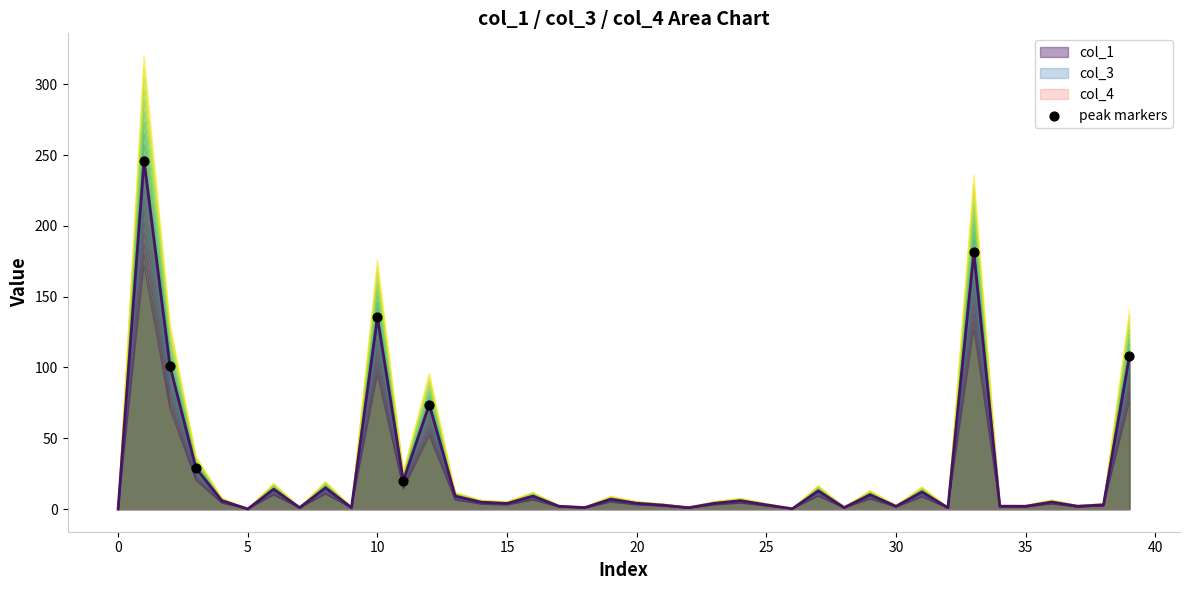

At how many categories does at least one series exceed 5?

18